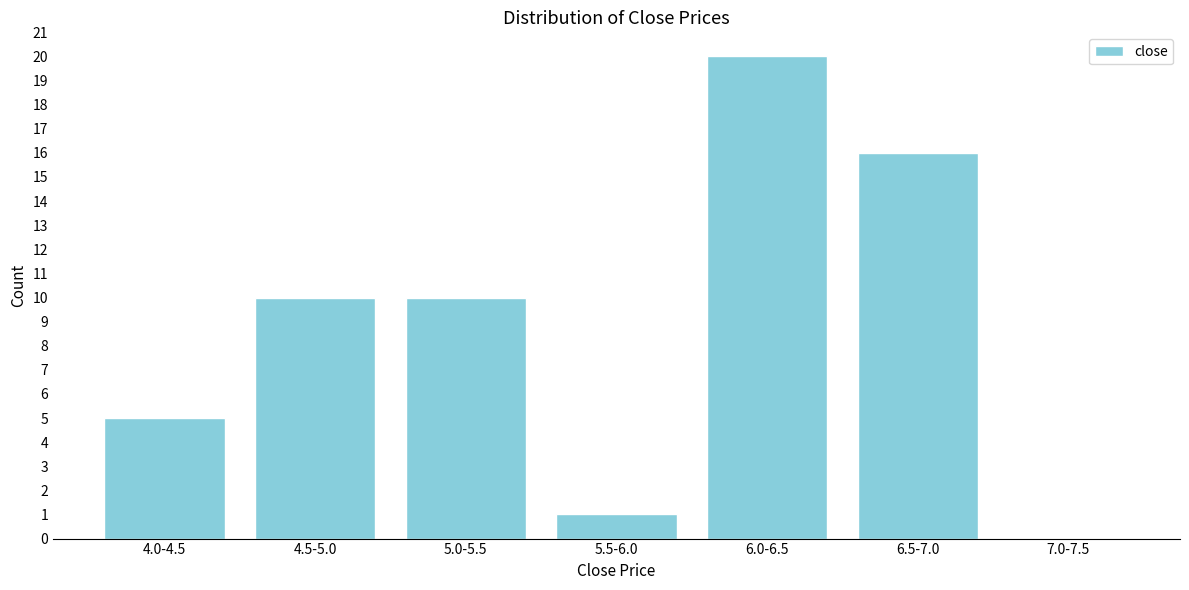

Reading left to right, list all the values displayed in this chart.

4.0-4.5=5	4.5-5.0=10	5.0-5.5=10	5.5-6.0=1	6.0-6.5=20	6.5-7.0=16	7.0-7.5=0